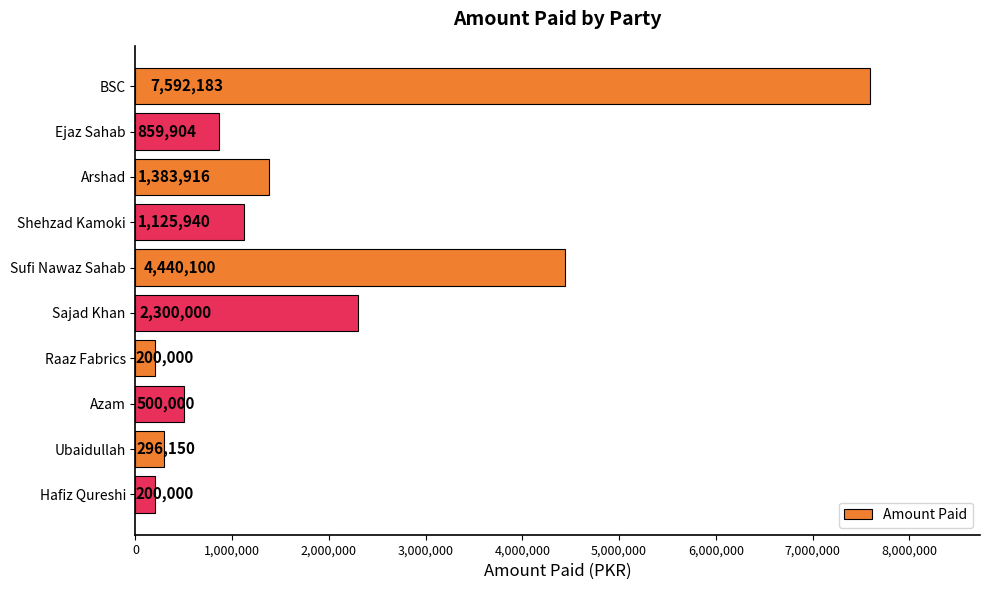

What is the sum of all values?

18898193